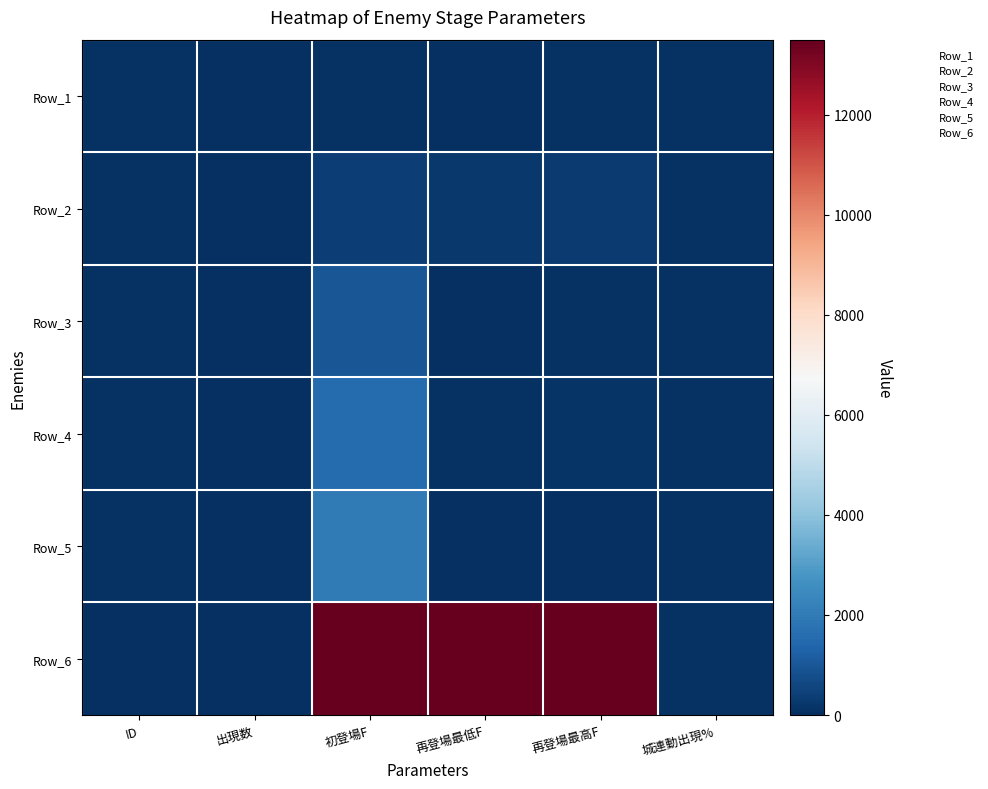

Rank the series at 初登場F from lowest to highest value.

Row_1, Row_2, Row_3, Row_4, Row_5, Row_6